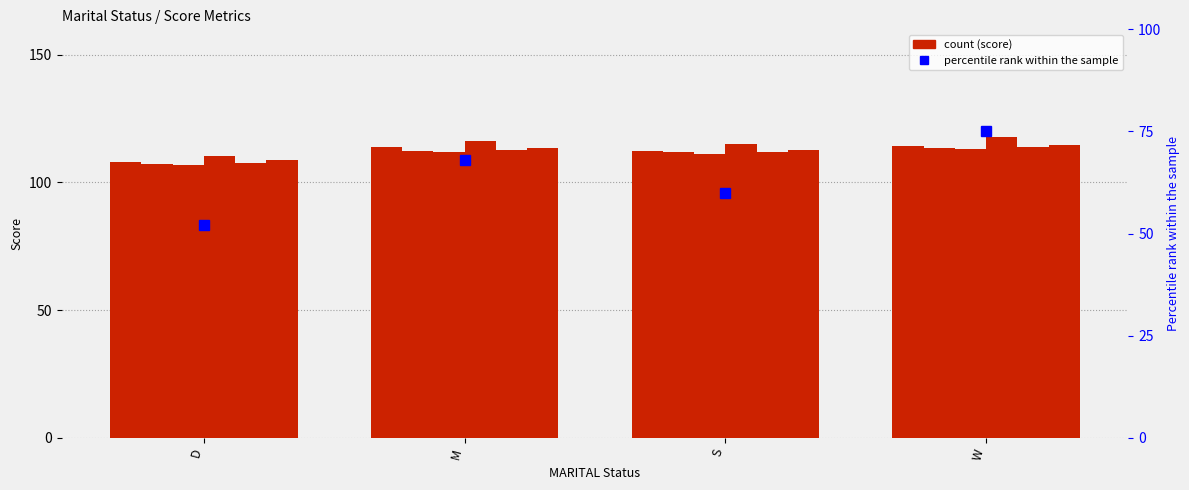

What is the label of the 2nd bar from the right?

S